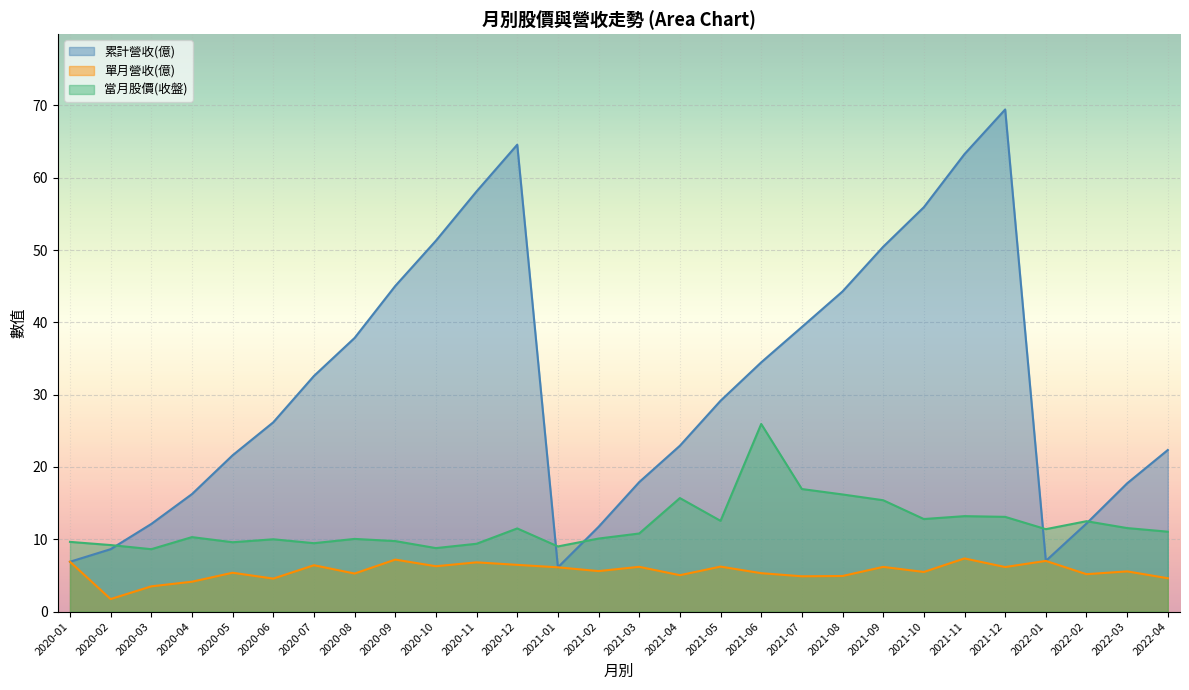

At how many categories does at least one series exceed 50?

7